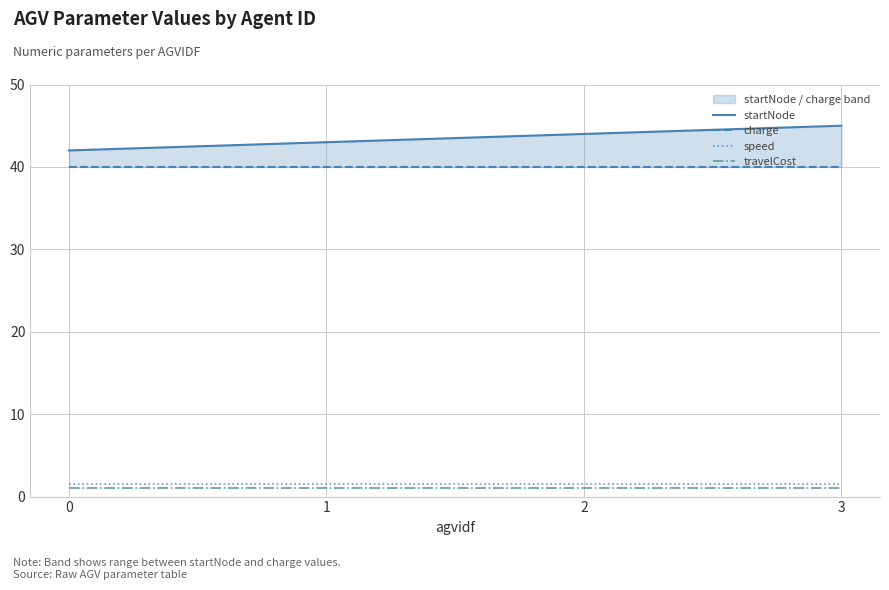

Count the number of data series in this chart.

4